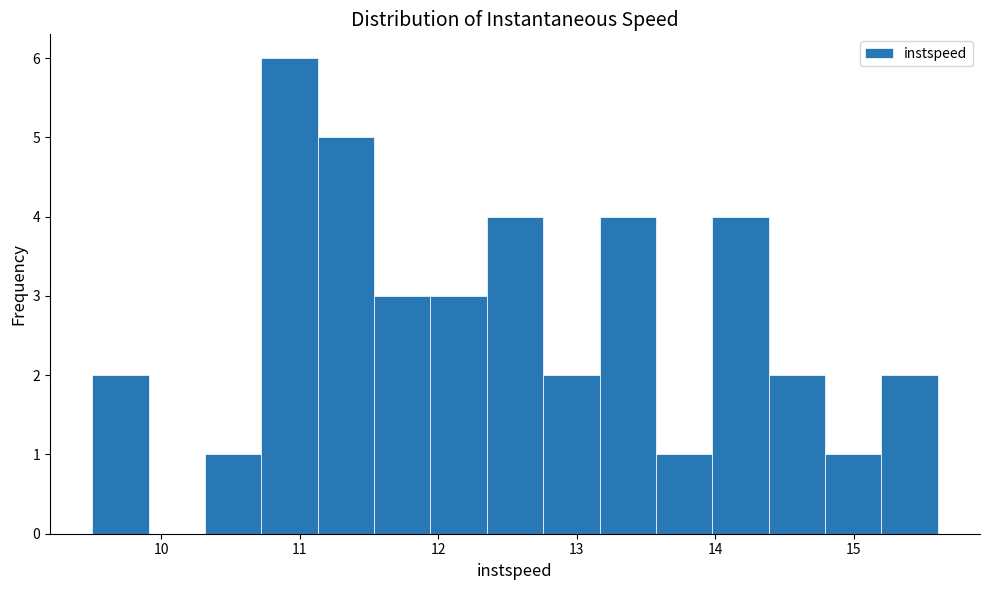

Reading left to right, transcribe this chart: for each bar, give the range it covers on the x-axis and its height. Neither the bar edges nor the heights are printed on the chart, so give them approximately, as read against the axes.

9.5 to 9.9: 2
9.9 to 10.3: 0
10.3 to 10.7: 1
10.7 to 11.1: 6
11.1 to 11.5: 5
11.5 to 11.9: 3
11.9 to 12.4: 3
12.4 to 12.8: 4
12.8 to 13.2: 2
13.2 to 13.6: 4
13.6 to 14.0: 1
14.0 to 14.4: 4
14.4 to 14.8: 2
14.8 to 15.2: 1
15.2 to 15.6: 2